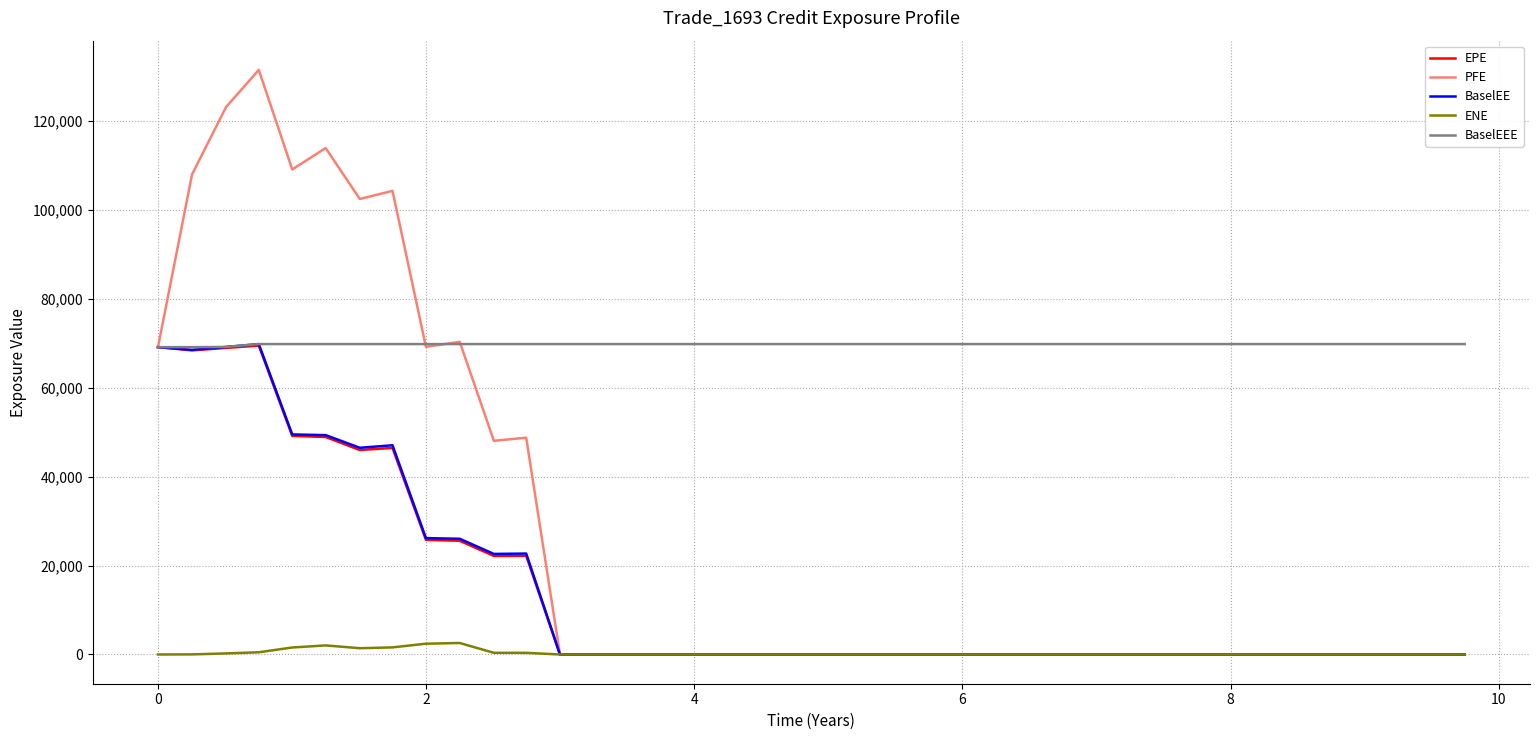

Which series has the largest total across all categories?

BaselEEE